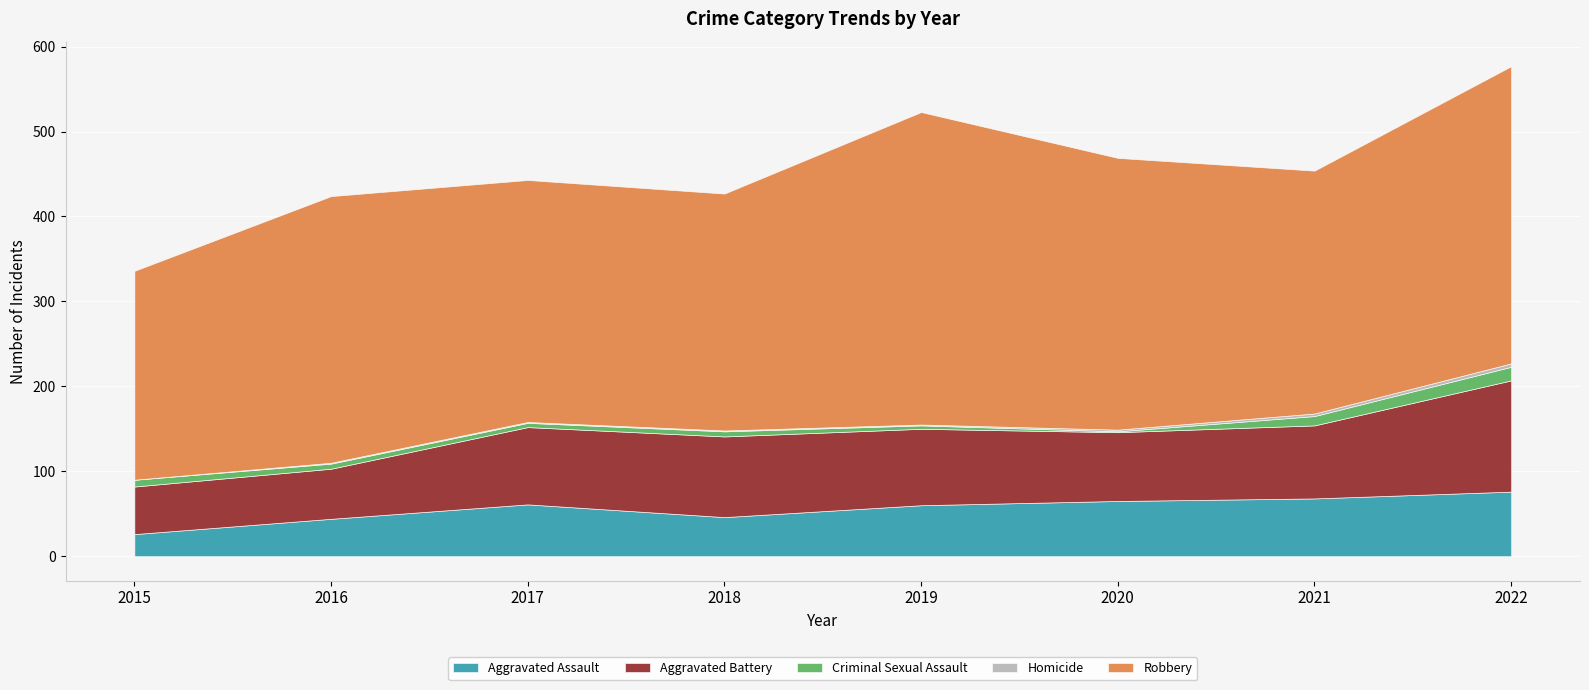

What is the value of the Aggravated Assault point at the 1st from the left?

26